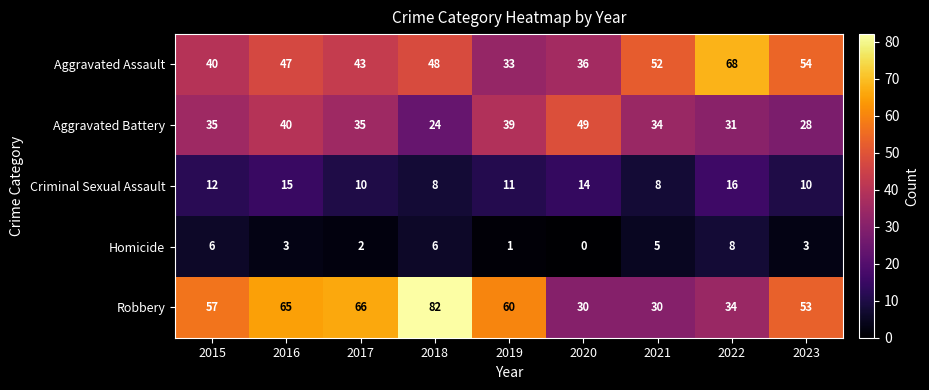

How many data points does each series have?

9